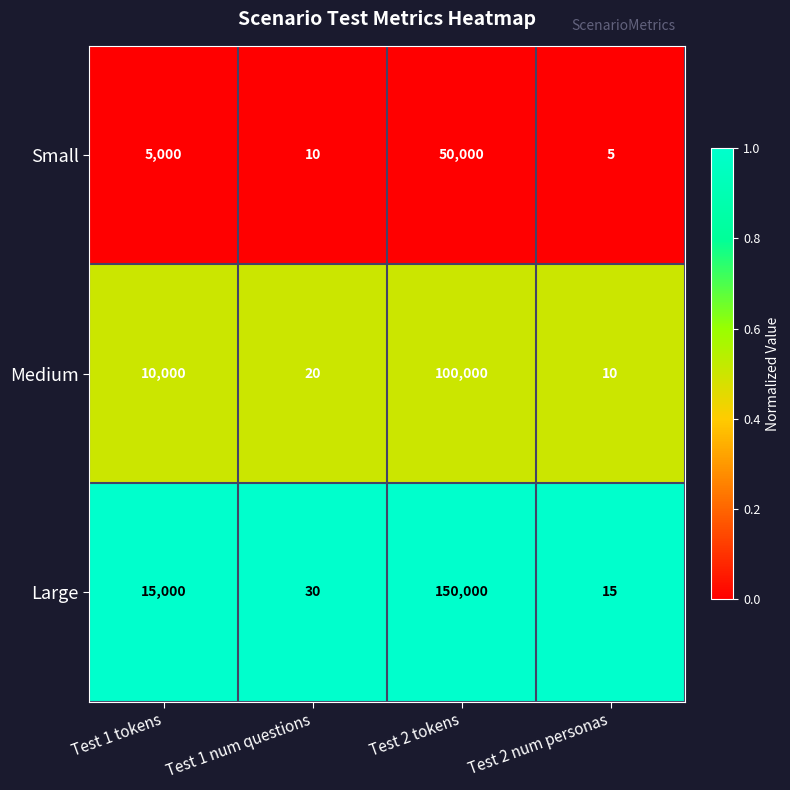

Reading left to right, what are all the values shown in this chart?

Small: 5000	10	50000	5
Medium: 10000	20	100000	10
Large: 15000	30	150000	15